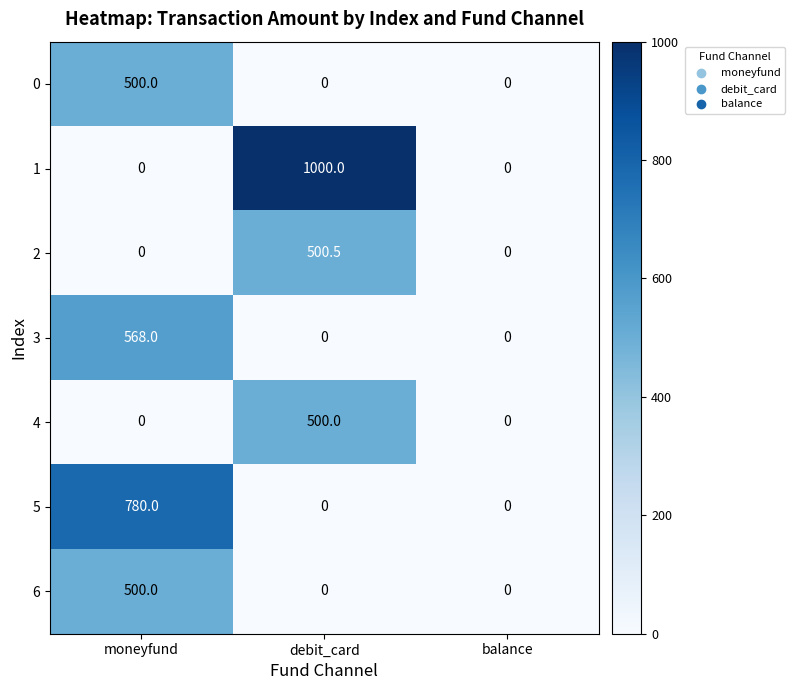

Reading left to right, what are all the values shown in this chart?

0: 500.0	0.0	0.0
1: 0.0	1000.0	0.0
2: 0.0	500.5	0.0
3: 568.0	0.0	0.0
4: 0.0	500.0	0.0
5: 780.0	0.0	0.0
6: 500.0	0.0	0.0